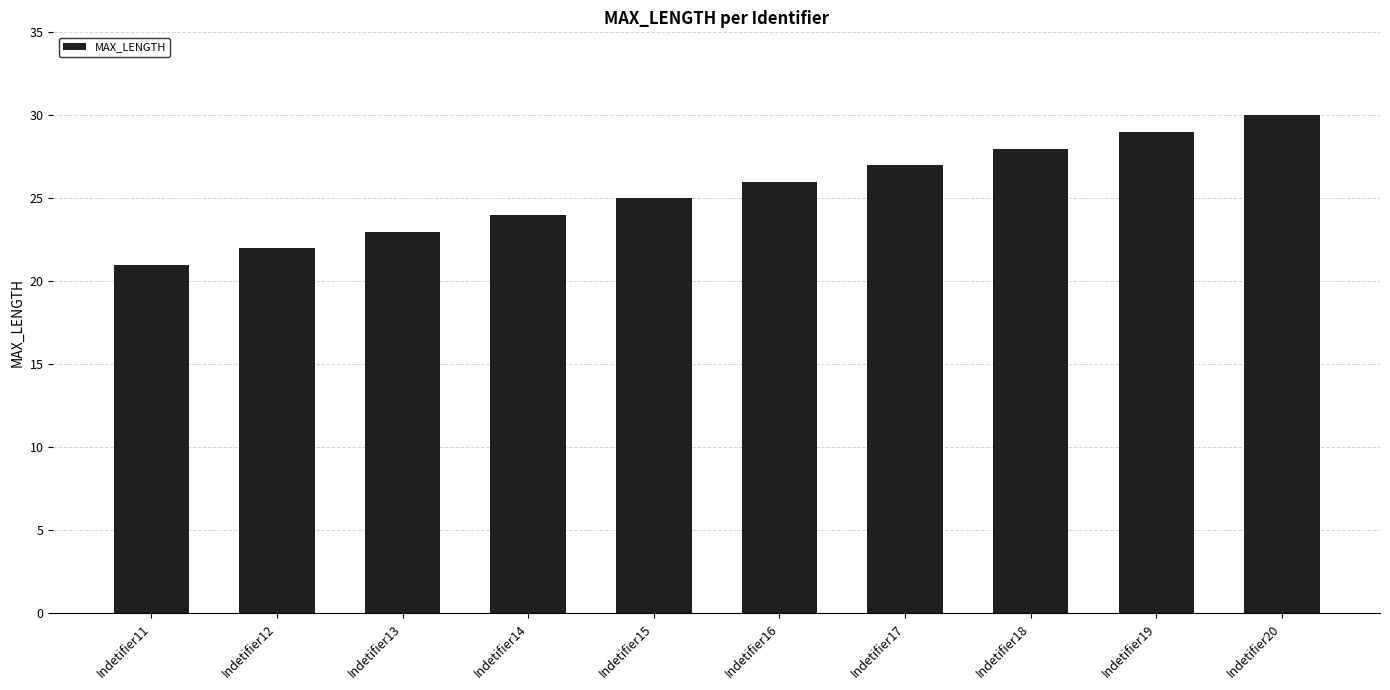

Between Indetifier13 and Indetifier20, which is larger?

Indetifier20